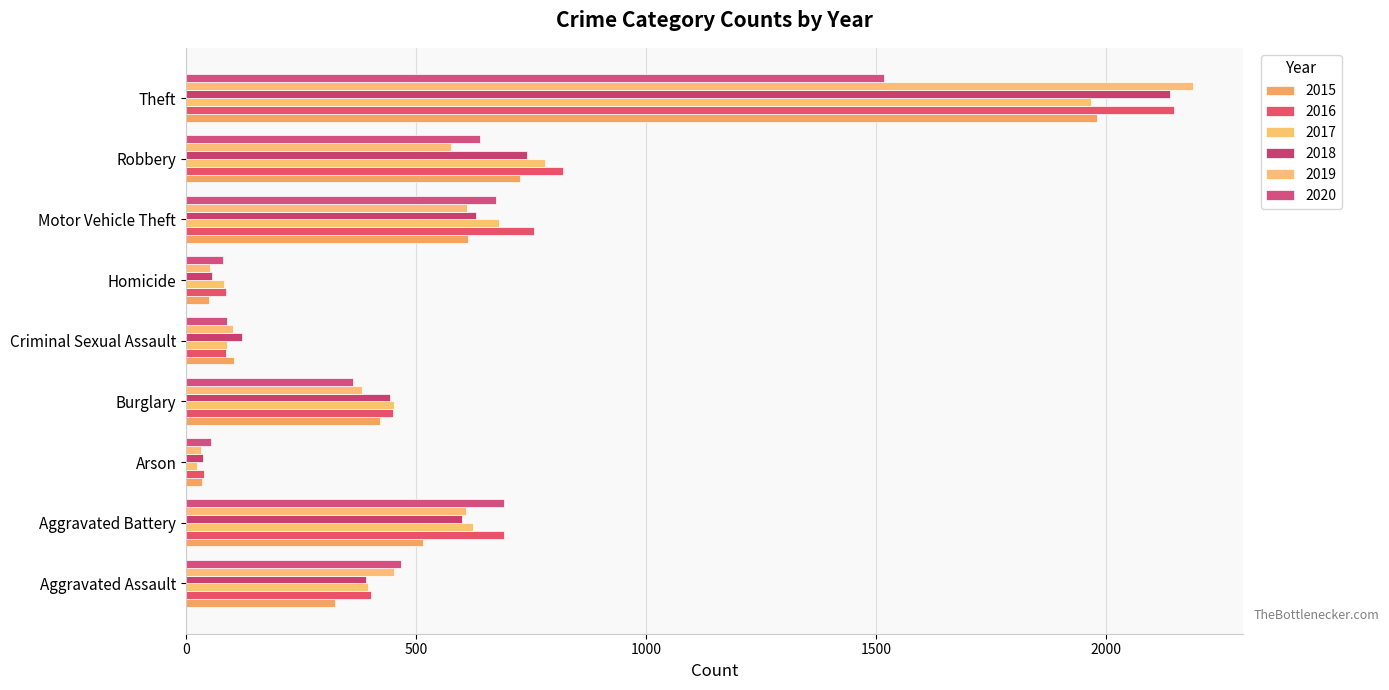

At Arson, list the series in order from smallest to largest.

2017, 2019, 2015, 2018, 2016, 2020